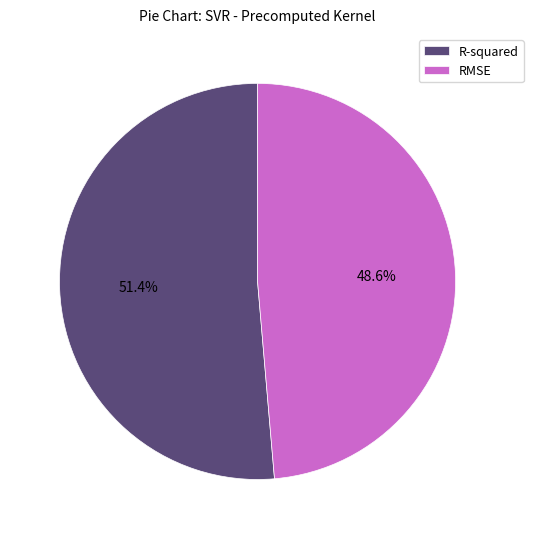

Rank the categories by value from lowest to highest.

RMSE, R-squared